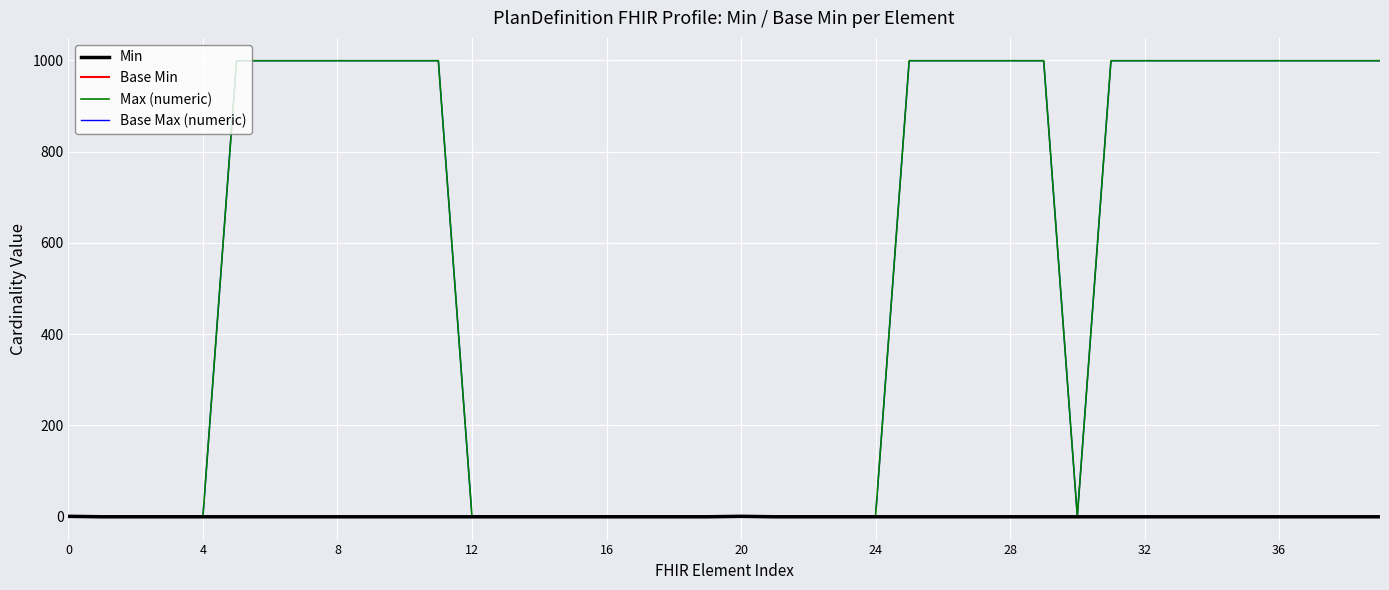

Reading left to right, transcribe all the data shown in this chart.

Min: 1	0	0	0	0	0	0	0	0	0	0	0	0	0	0	0	0	0	0	0	1	0	0	0	0	0	0	0	0	0	0	0	0	0	0	0	0	0	0	0
Base Min: 0	0	0	0	0	0	0	0	0	0	0	0	0	0	0	0	0	0	0	0	0	0	0	0	0	0	0	0	0	0	0	0	0	0	0	0	0	0	0	0
Max (numeric): 1	1	1	1	1	999	999	999	999	999	999	999	1	1	1	1	1	1	1	1	1	1	1	1	1	999	999	999	999	999	1	999	999	999	999	999	999	999	999	999
Base Max (numeric): 1	1	1	1	1	999	999	999	999	999	999	999	1	1	1	1	1	1	1	1	1	1	1	1	1	999	999	999	999	999	1	999	999	999	999	999	999	999	999	999